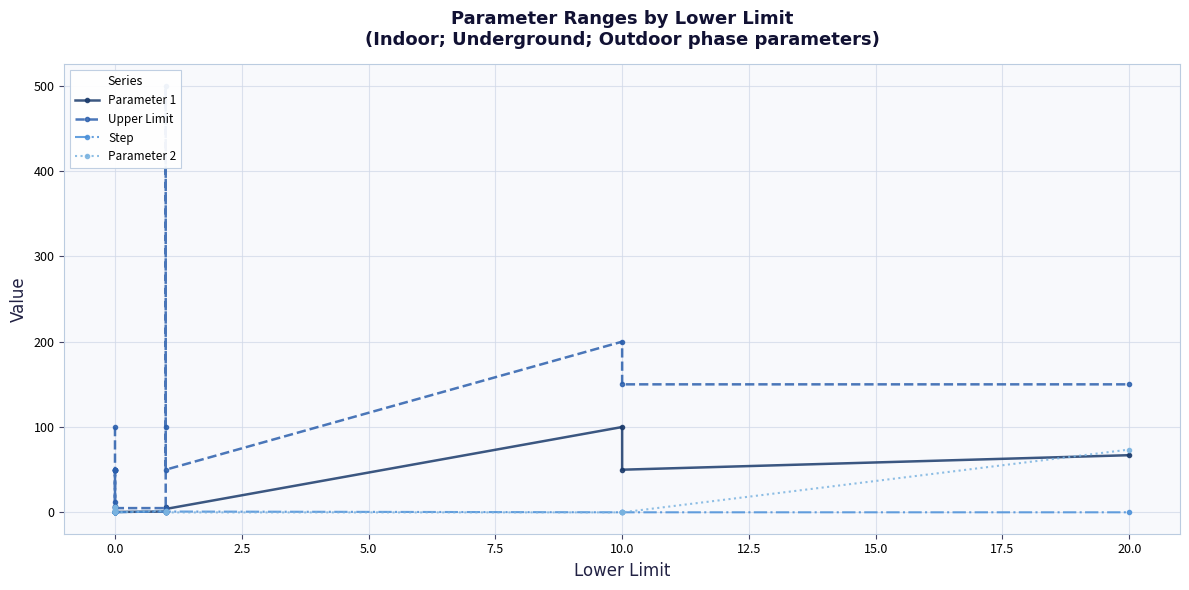

What is the sum of all Parameter 2 values?

100.7